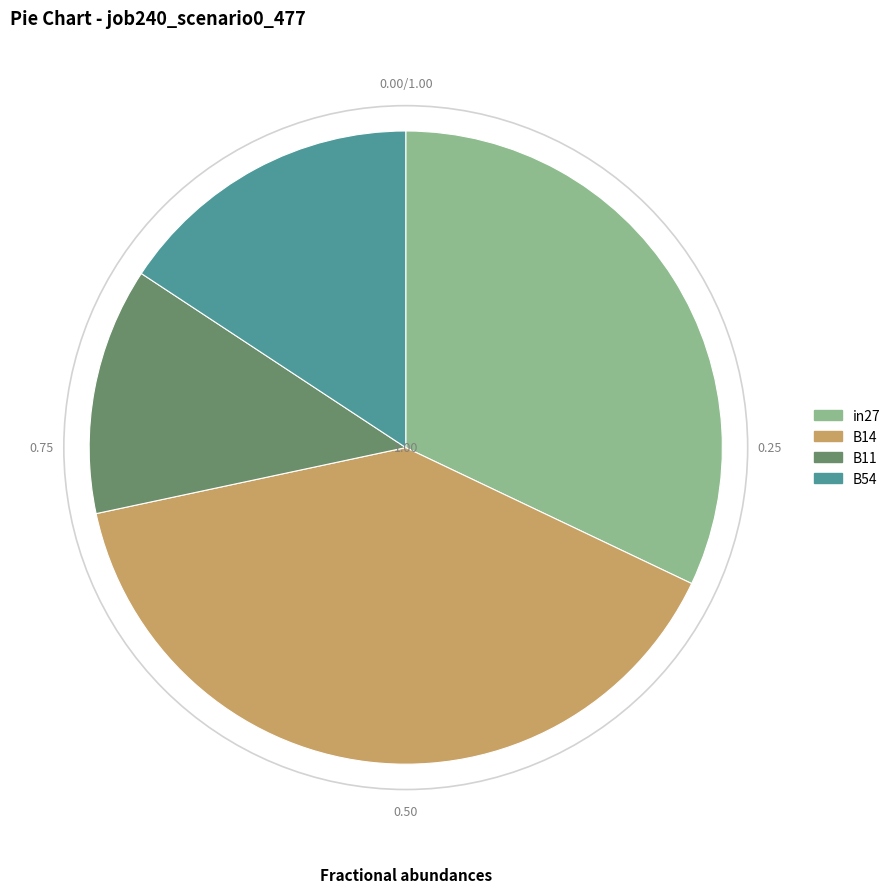

How many segments does this pie chart have?

4